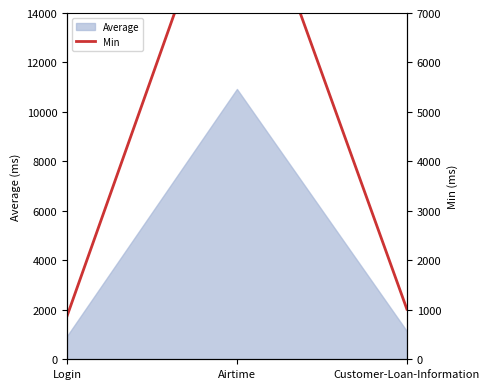

Read the value at Login, to the nearest 100.

900